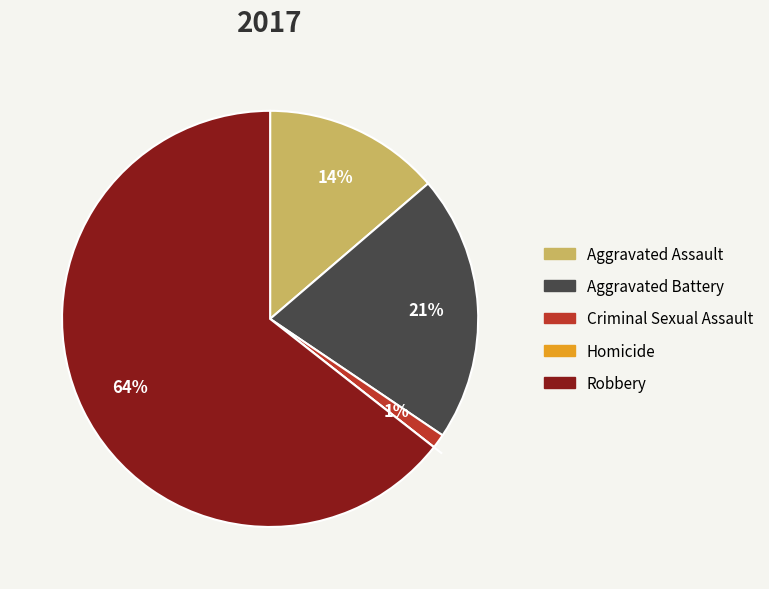

True or false: Aggravated Assault accounts for 9% of the total.

False